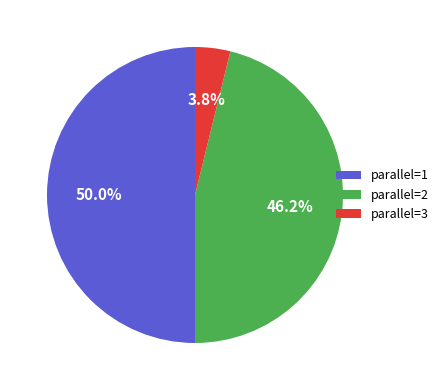

How many slices are in this pie chart?

3